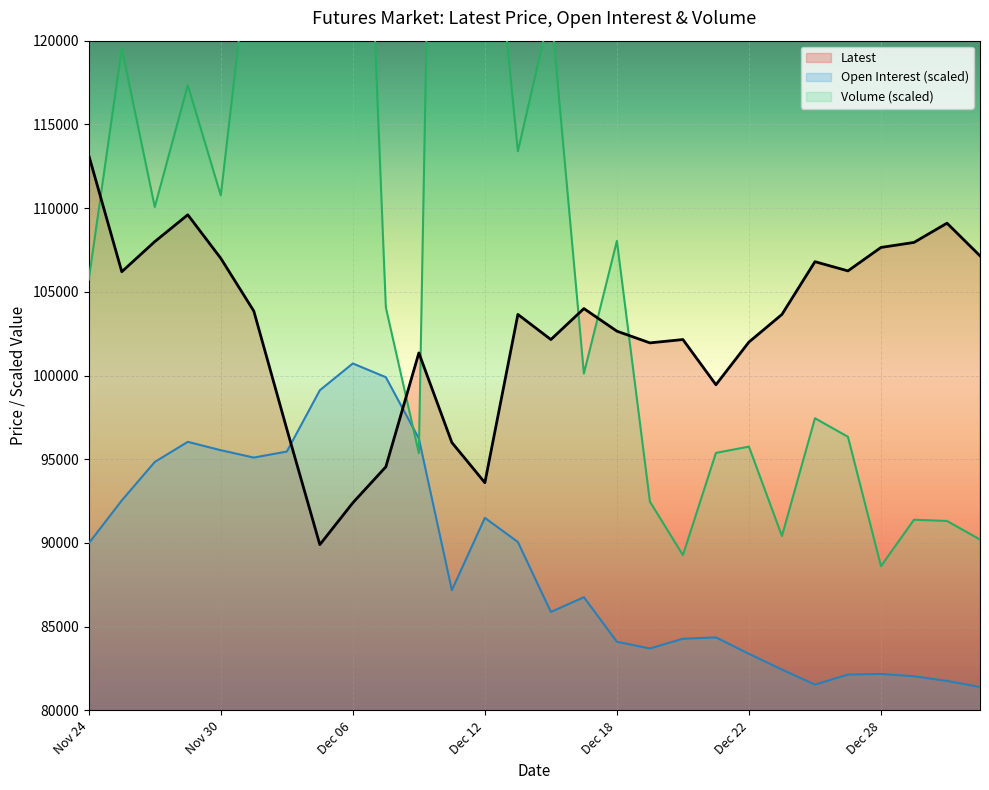

True or false: Open Interest and Latest cross at least once.

True